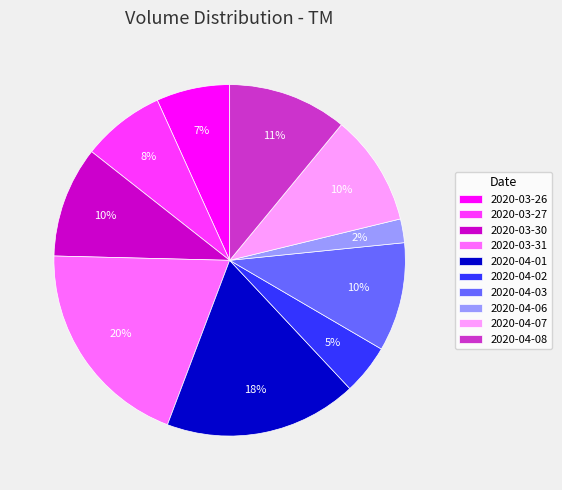

Is it true that 2020-03-26 is 7% of the pie?

True